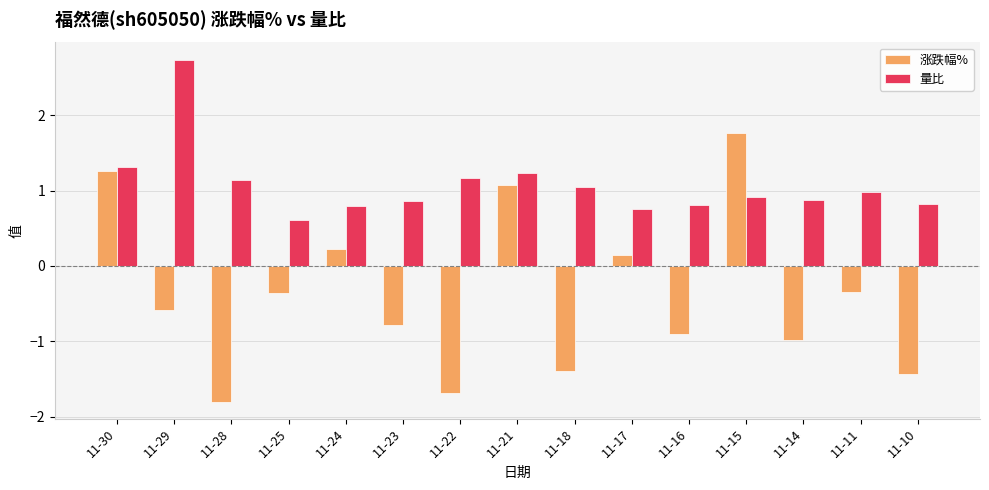

Are the bars grouped side by side (vs. stacked)?

Yes